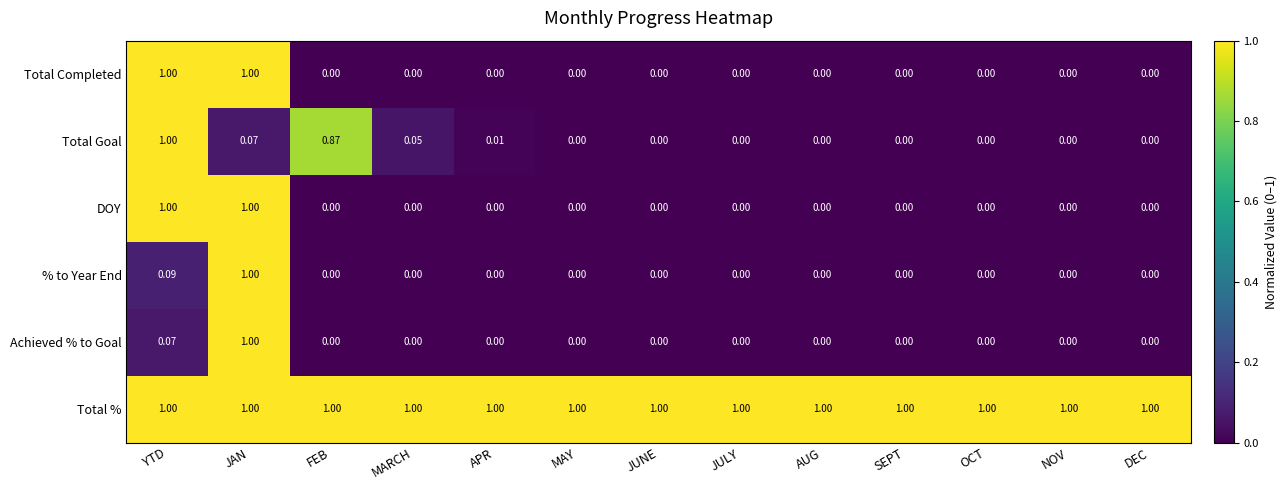

Which series has the largest total across all categories?

Total %